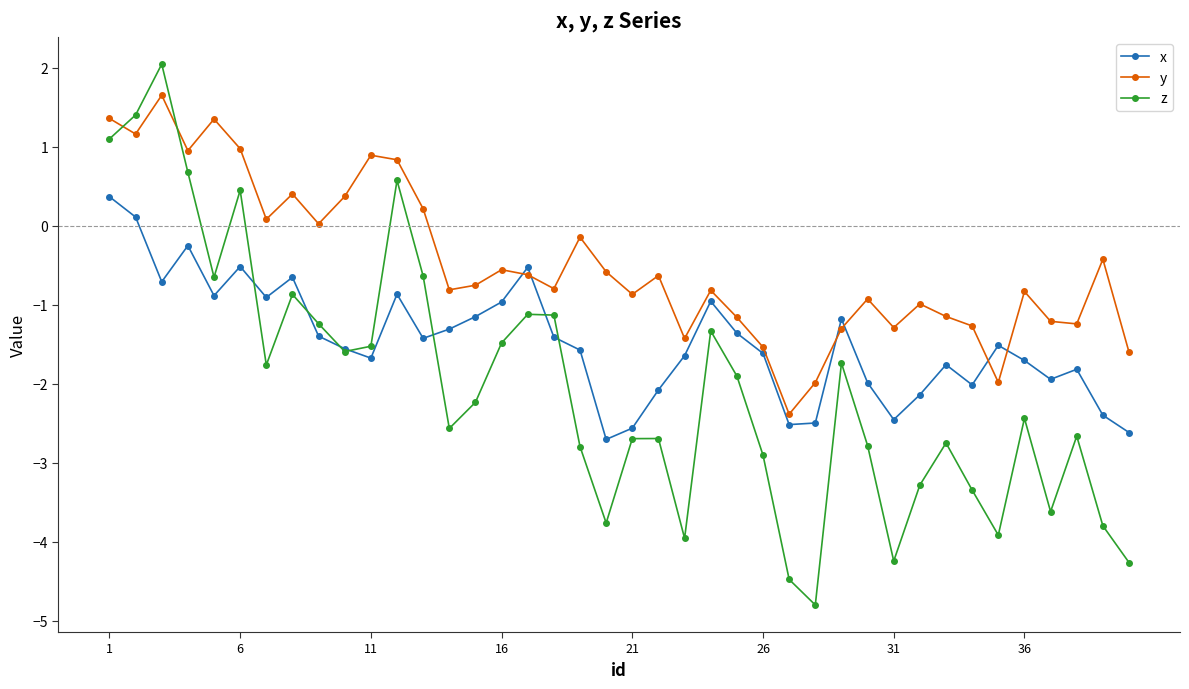

Which series has the widest spread of values?

z